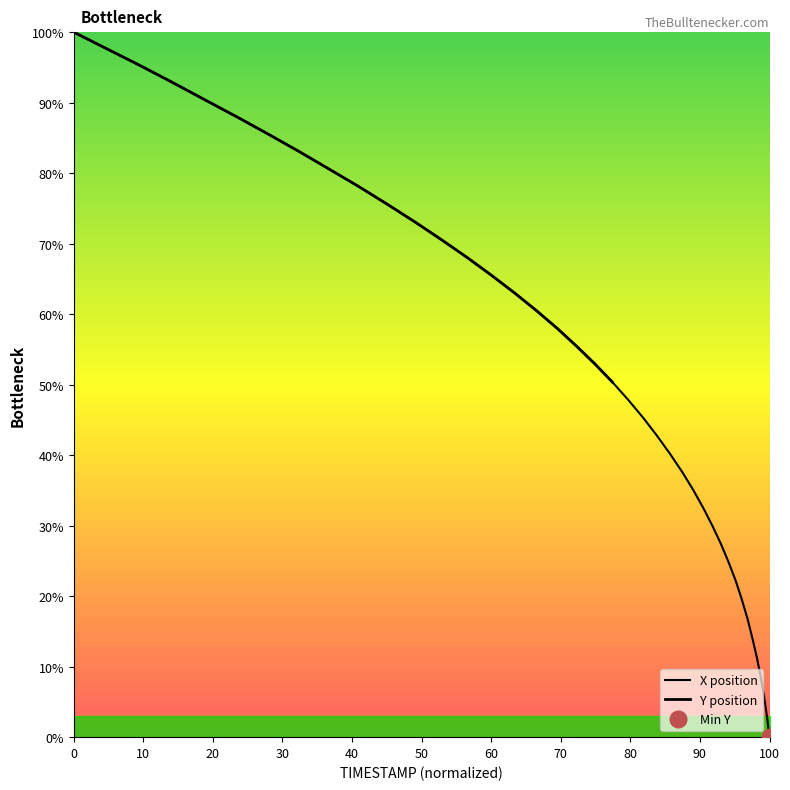

How many data points are less than 52?

20